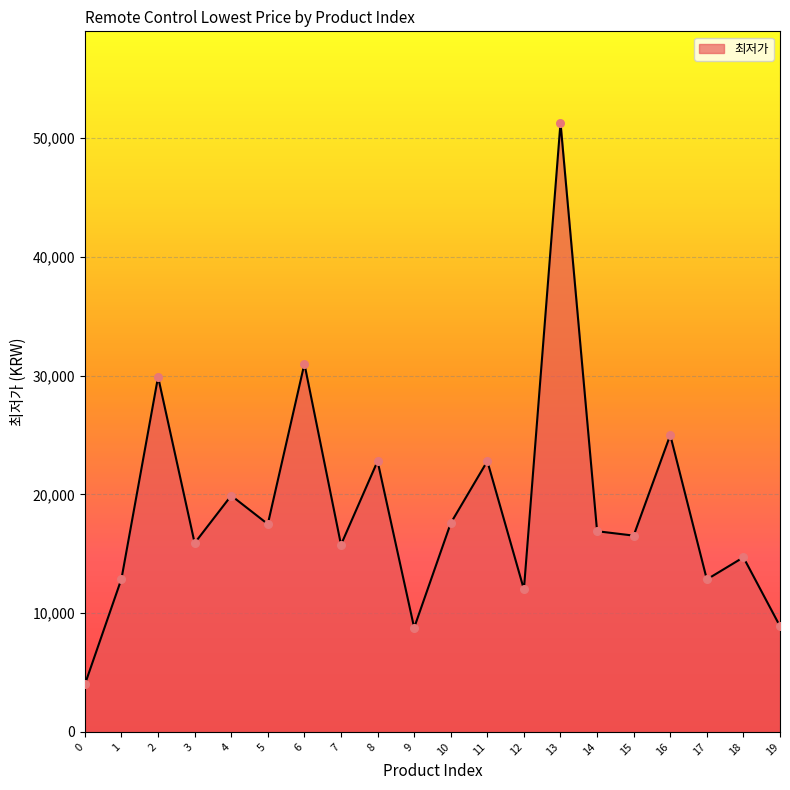

Which has a higher value, 4 or 10?

4